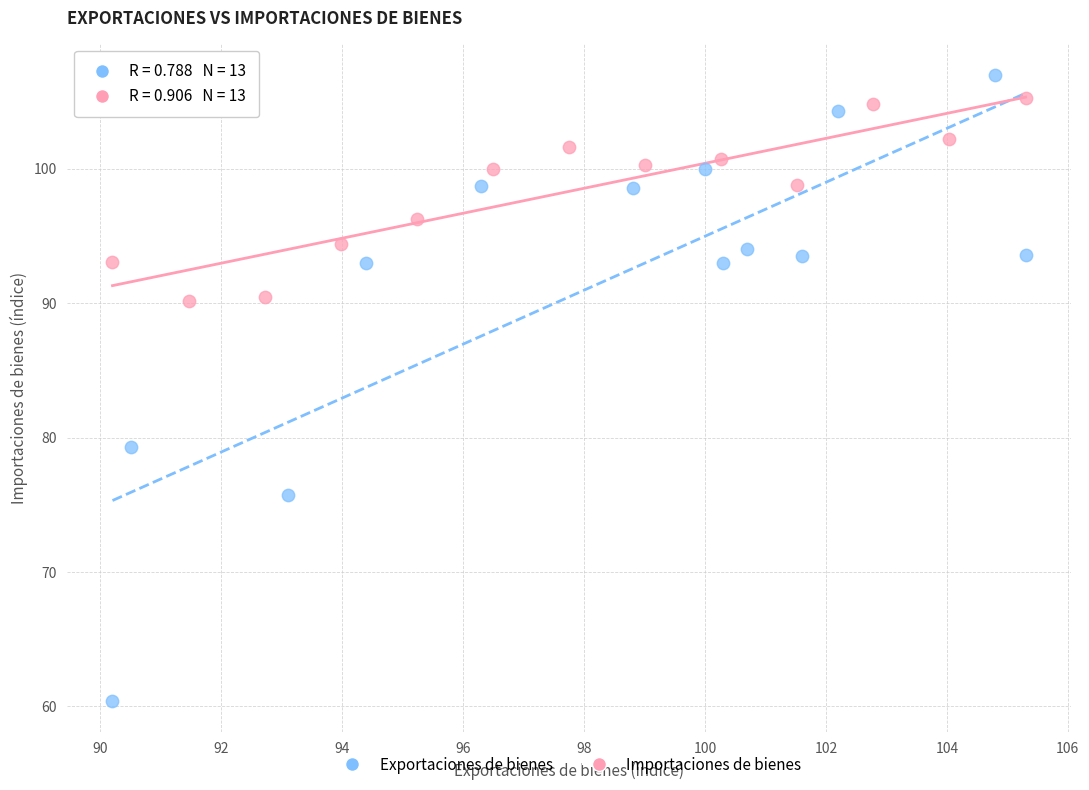

Which series contains the lowest Y value?

Exportaciones de bienes